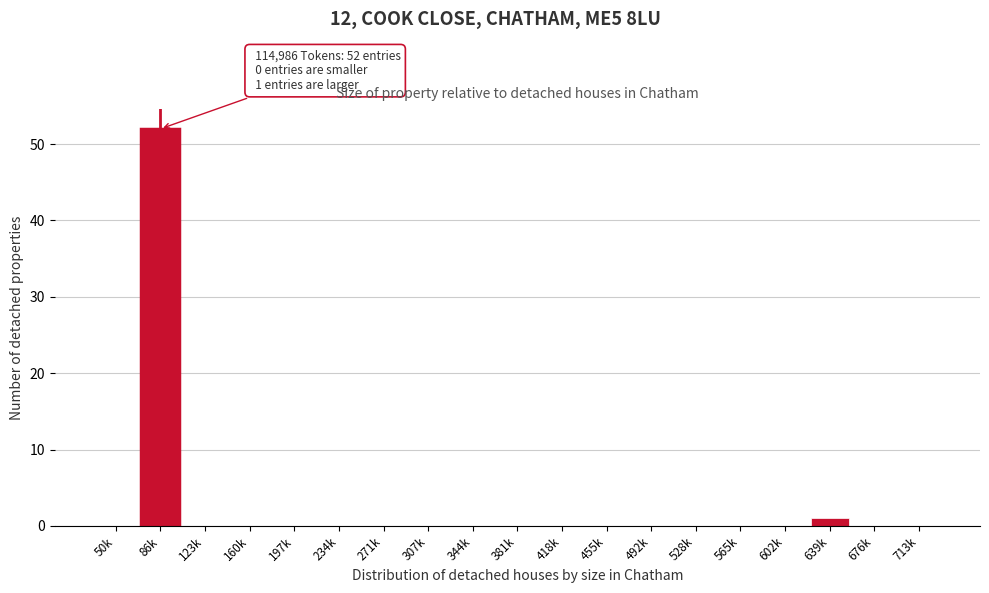

Reading left to right, transcribe all the data shown in this chart.

50k=0	86k=52	123k=0	160k=0	197k=0	234k=0	271k=0	307k=0	344k=0	381k=0	418k=0	455k=0	492k=0	528k=0	565k=0	602k=0	639k=1	676k=0	713k=0